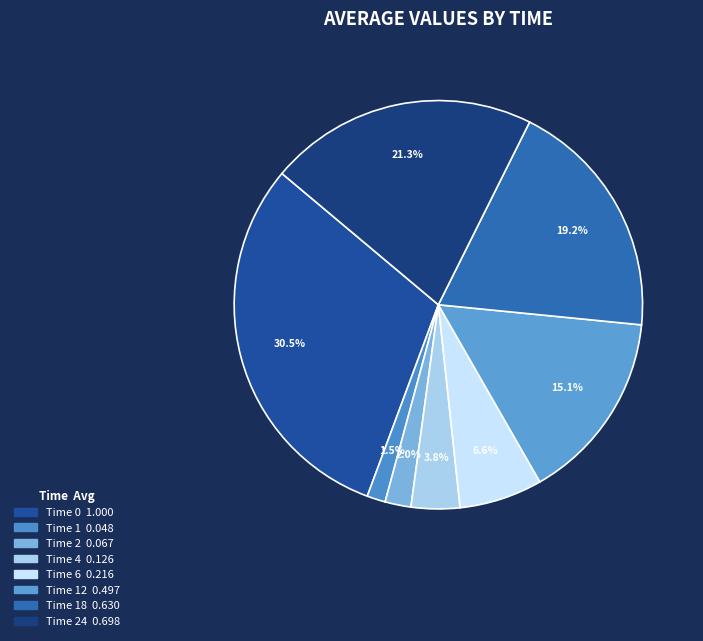

Count the number of slices in the pie.

8